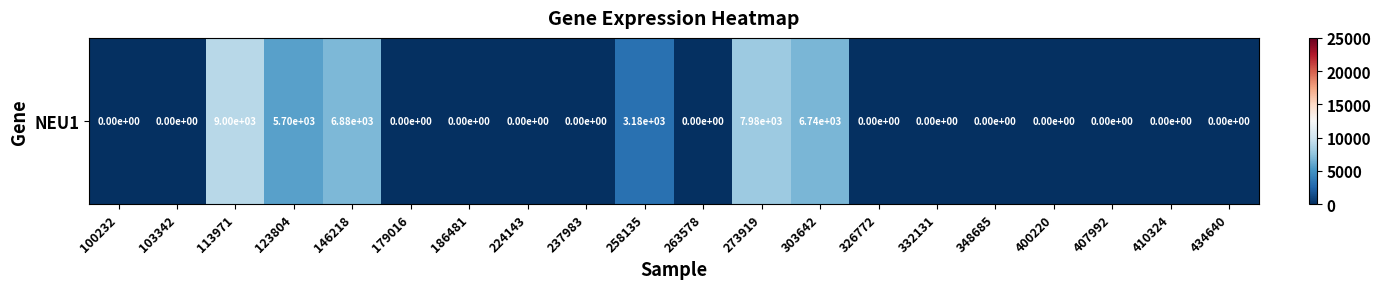

Rank the categories by value from highest to lowest.

113971, 273919, 146218, 303642, 123804, 258135, 100232, 103342, 179016, 186481, 224143, 237983, 263578, 326772, 332131, 348685, 400220, 407992, 410324, 434640